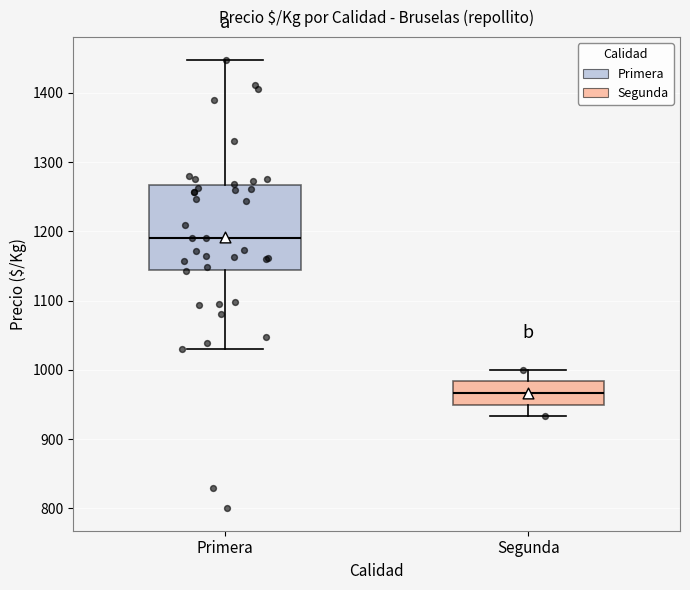

Which box's median line is the highest?

Primera